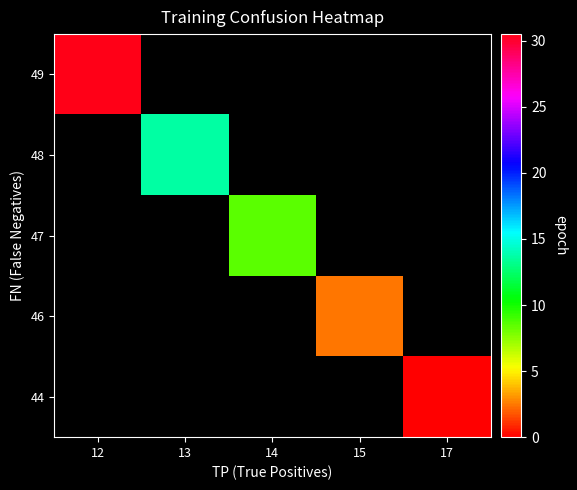

Which series has the largest range (max minus min)?

49